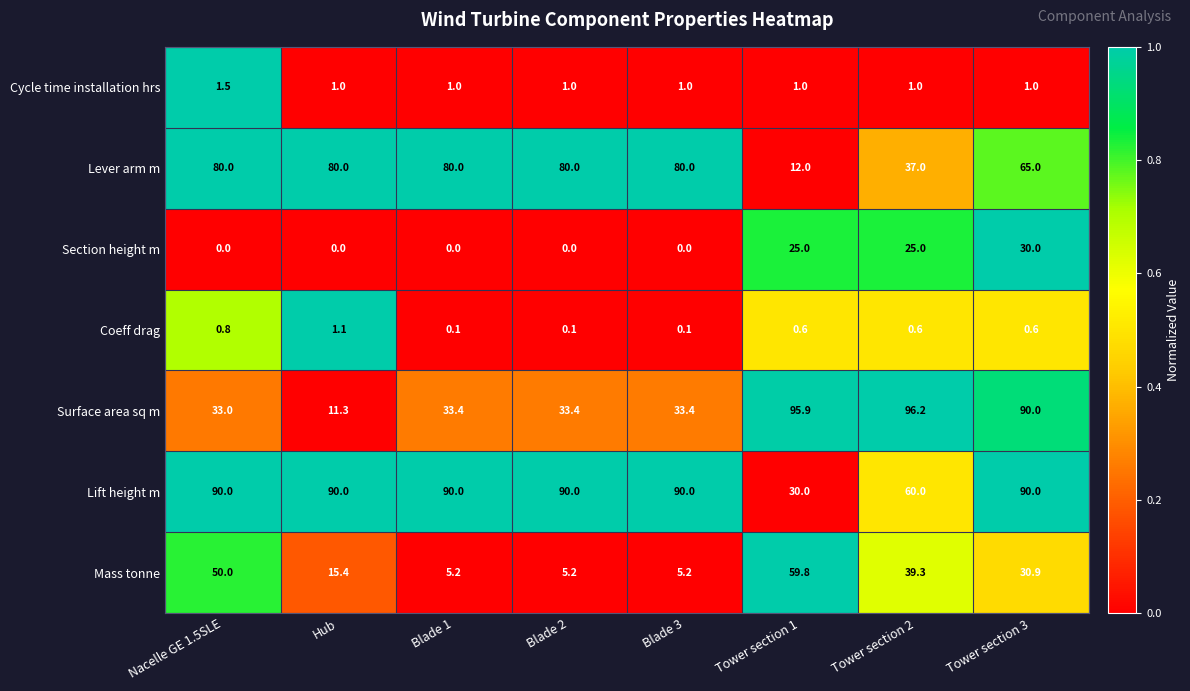

What is the total value across all series at Nacelle GE 1.5SLE?

255.3